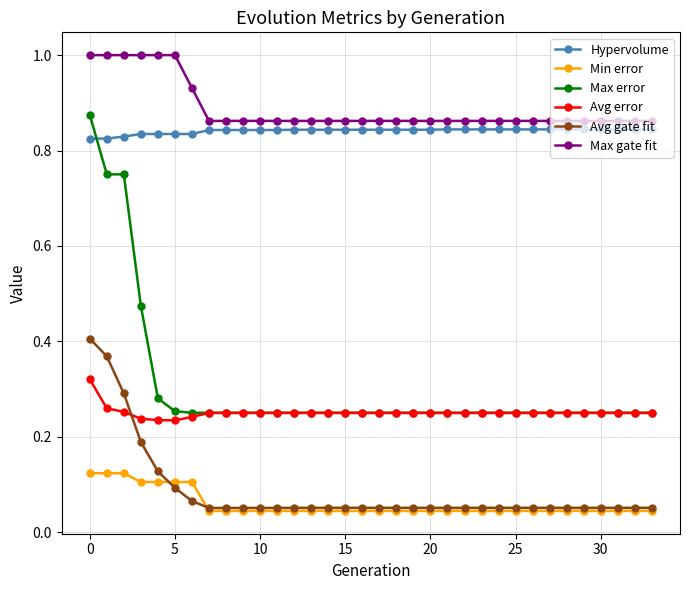

Which series has the largest total across all categories?

Max gate fit